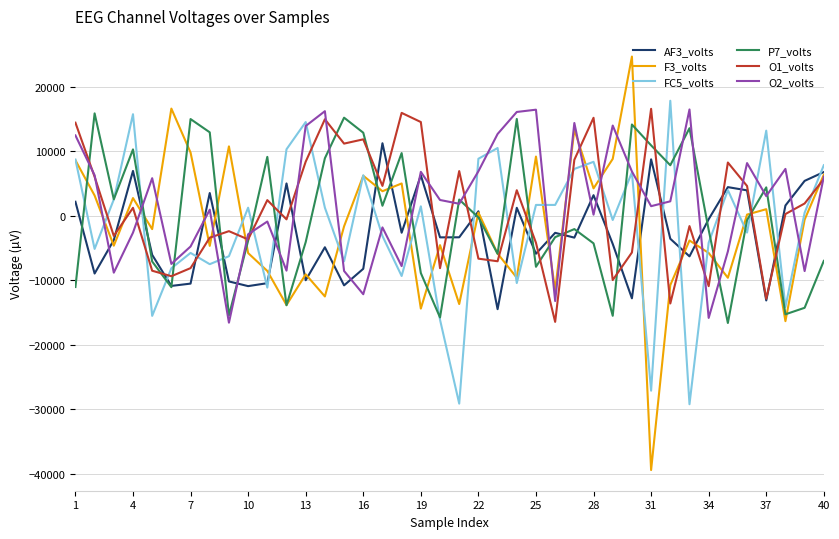

Which series has the largest range (max minus min)?

F3_volts